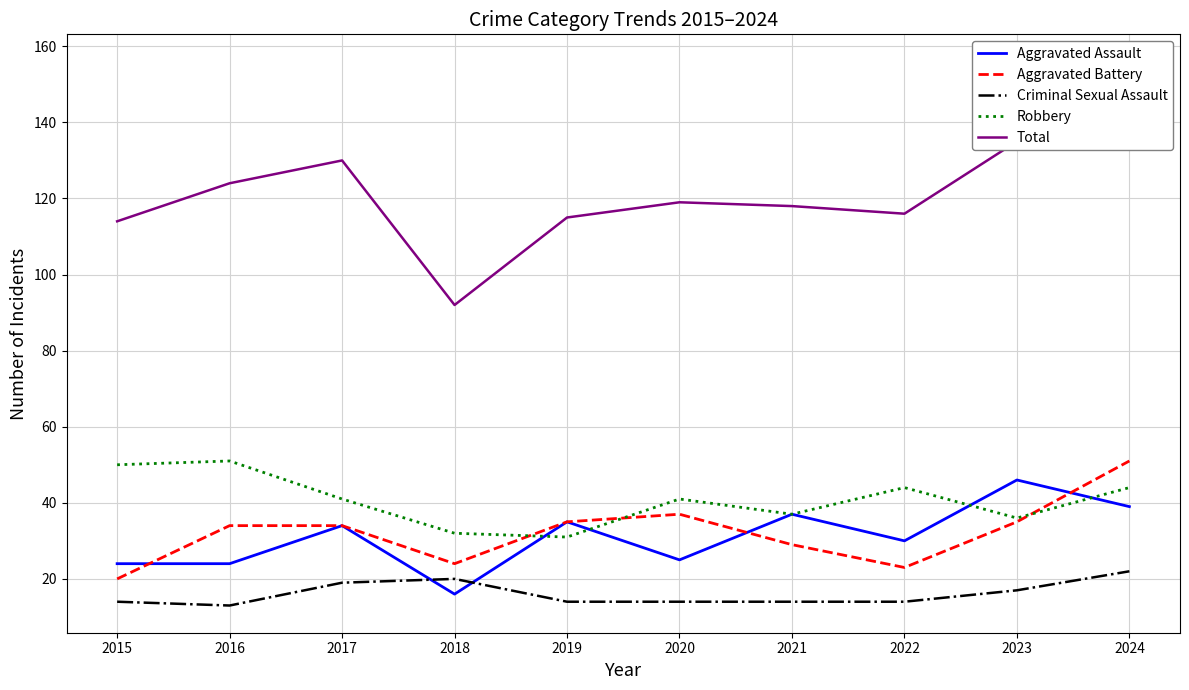

True or false: Criminal Sexual Assault has more than 1 interior local peaks.

False